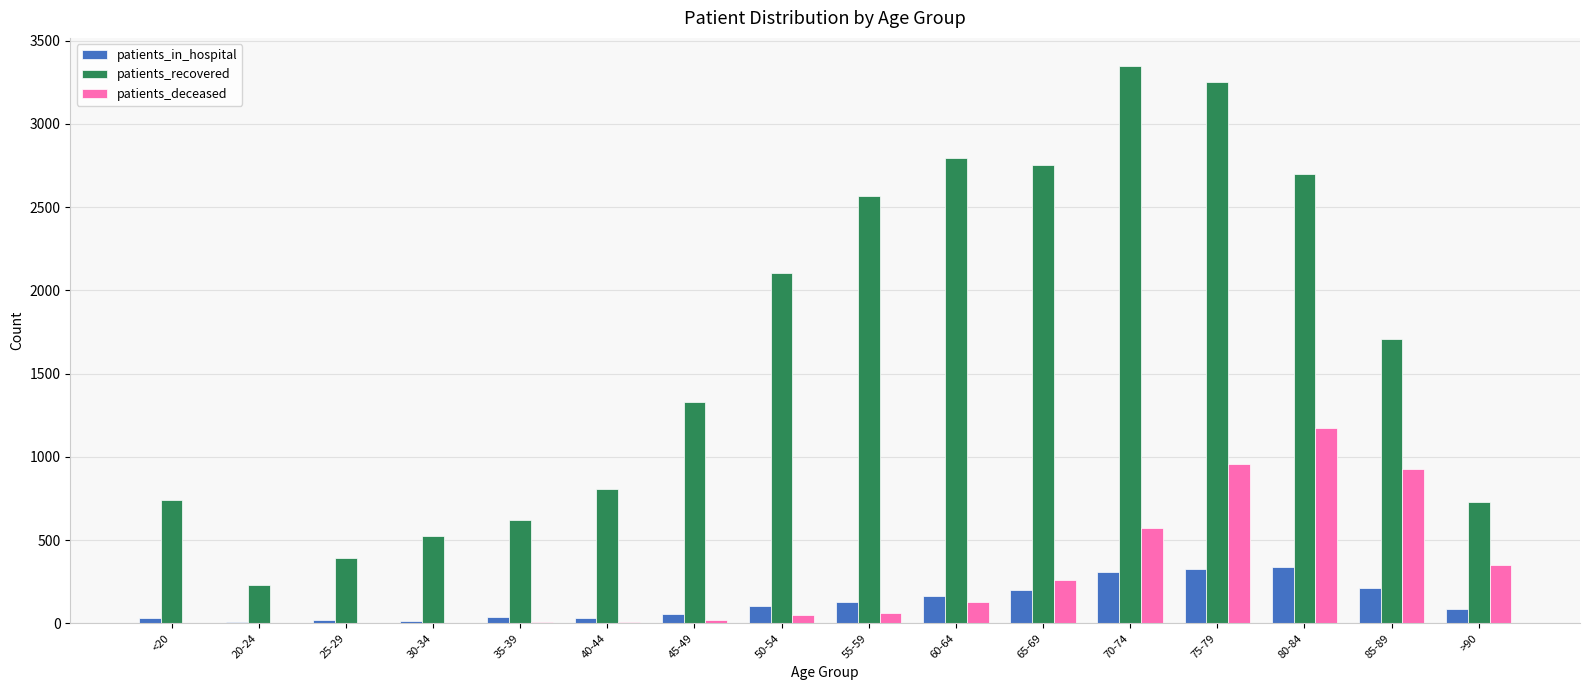

Which category has the highest value in the patients_recovered series?

70-74